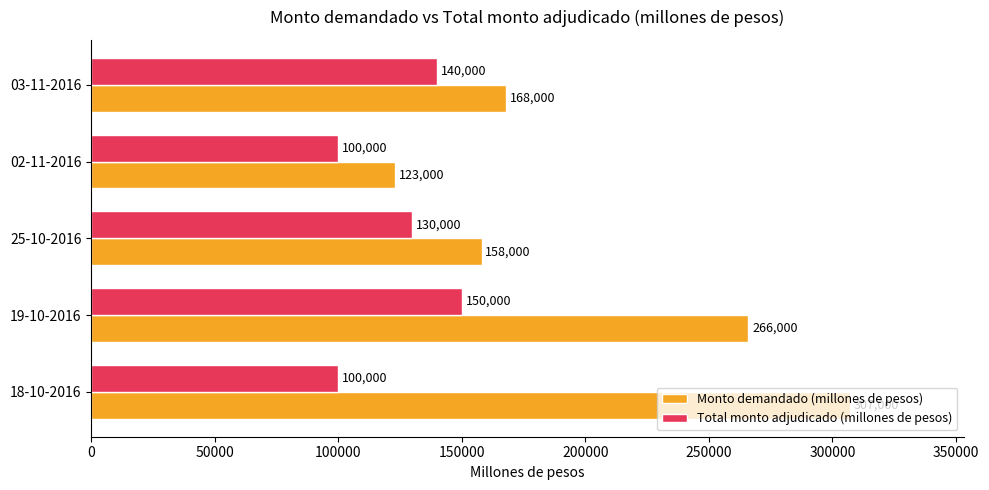

At which category is the sum across all series the highest?

19-10-2016